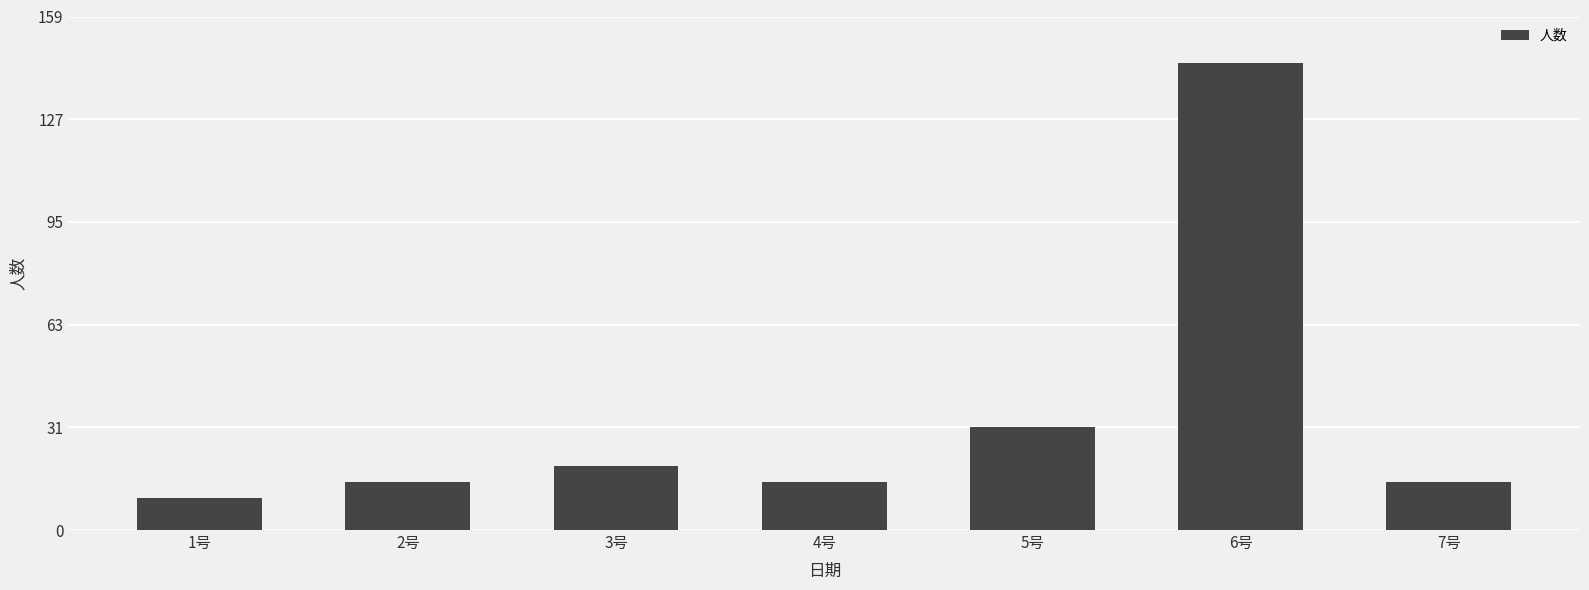

The value at 1号 is 5. True or false?

False